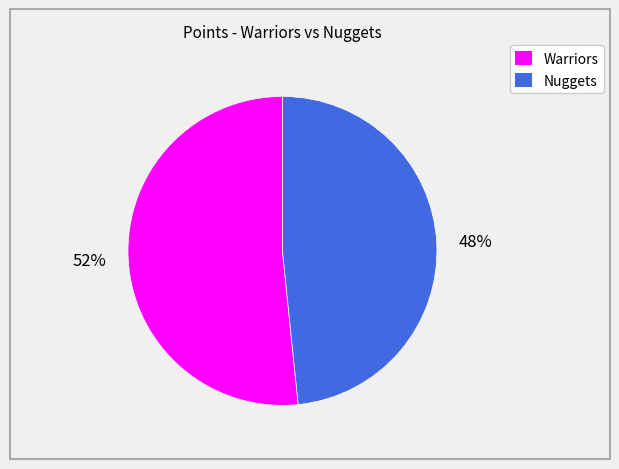

To the nearest percent, what is the combined percentage of Warriors and Nuggets?

100%